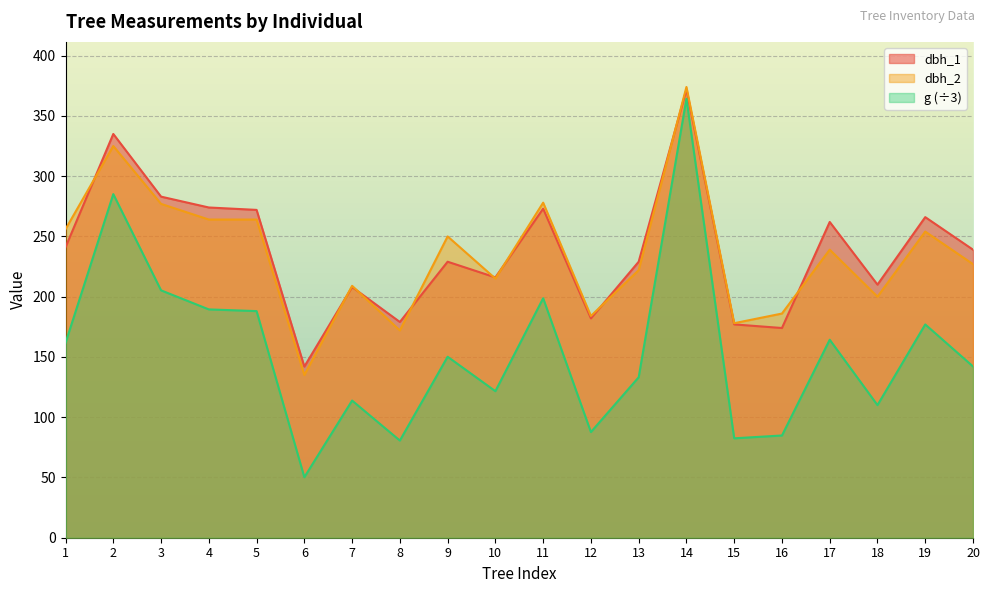

What is the sum of all dbh_1 values?

4763.0